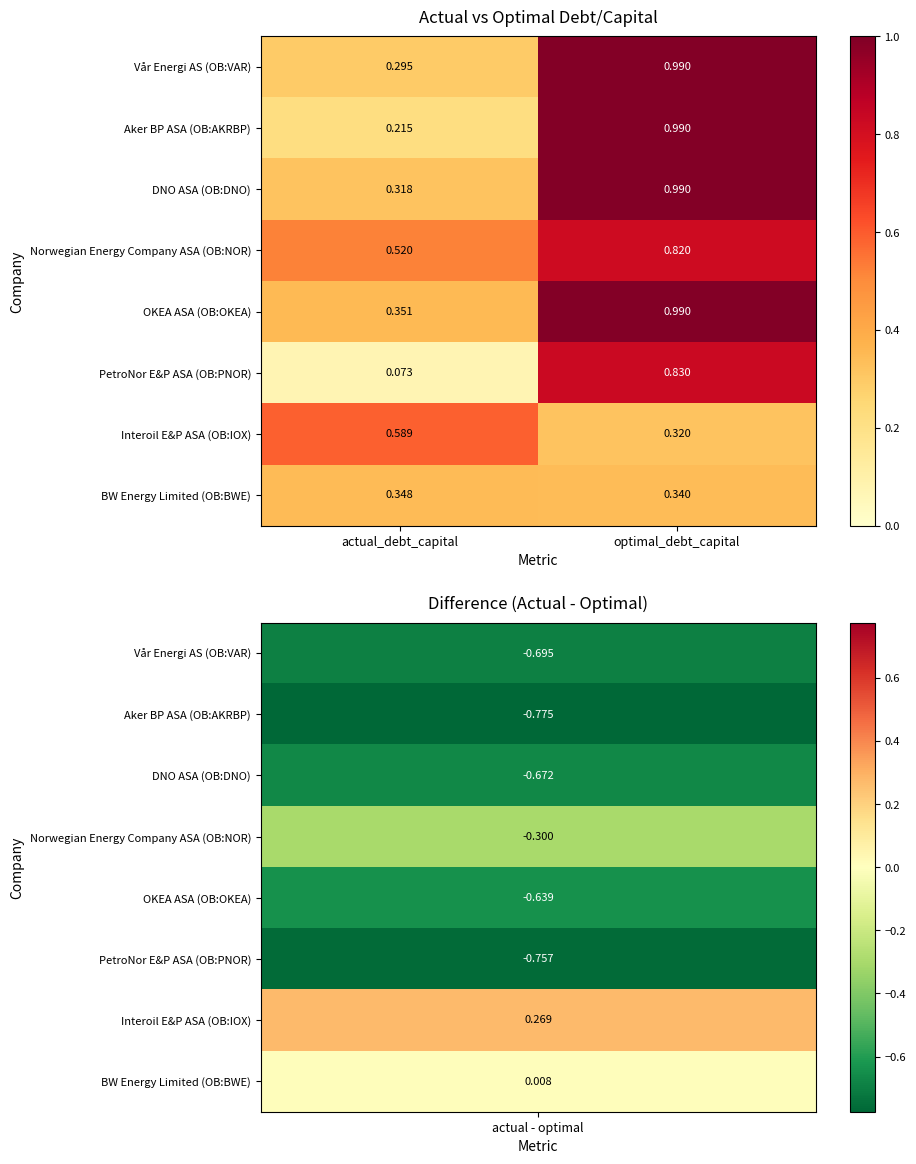

Which series has the widest spread of values?

Aker BP ASA (OB:AKRBP)